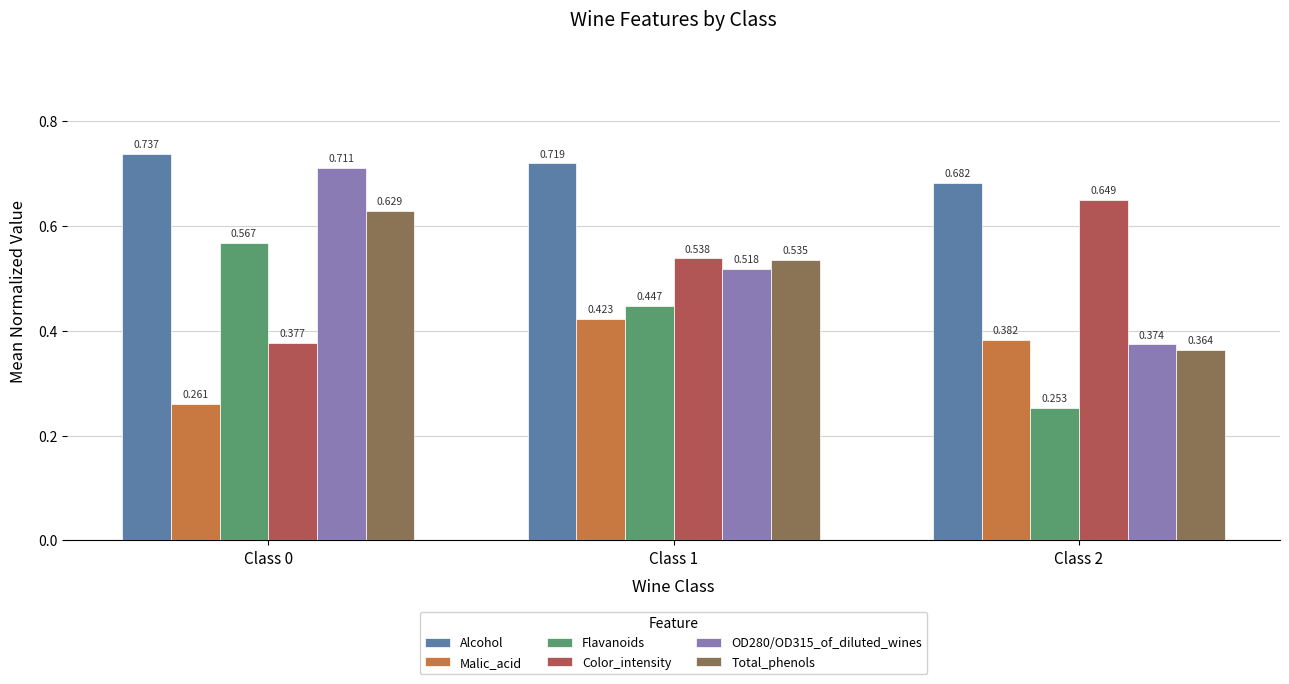

At which category does the chart reach its minimum across all series?

Class 2